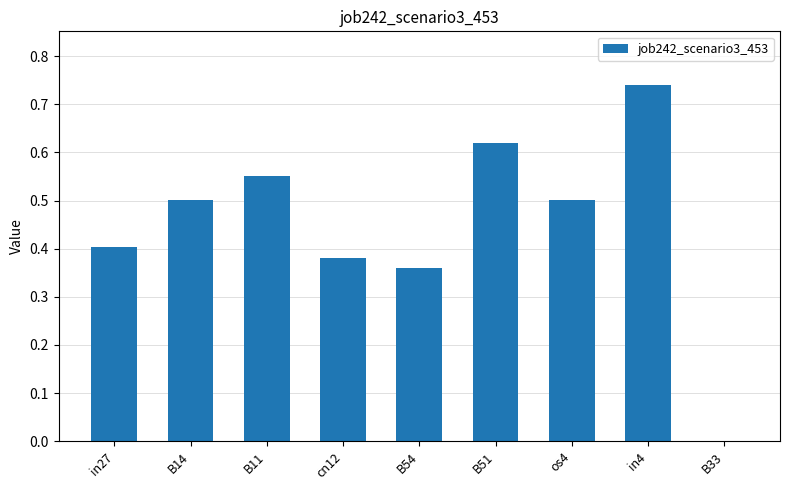

Is it true that the value at cn12 is 0.4?

True